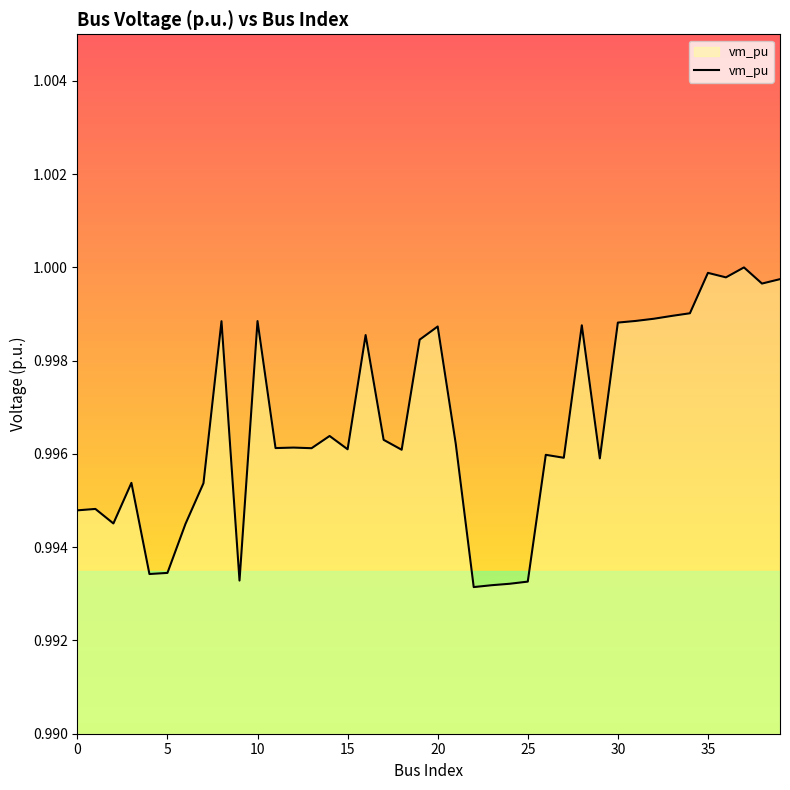

Reading left to right, what are all the values shown in this chart?

1.0	1.0	1.0	1.0	1.0	1.0	1.0	1.0	1.0	1.0	1.0	1.0	1.0	1.0	1.0	1.0	1.0	1.0	1.0	1.0	1.0	1.0	1.0	1.0	1.0	1.0	1.0	1.0	1.0	1.0	1.0	1.0	1.0	1.0	1.0	1.0	1.0	1.0	1.0	1.0